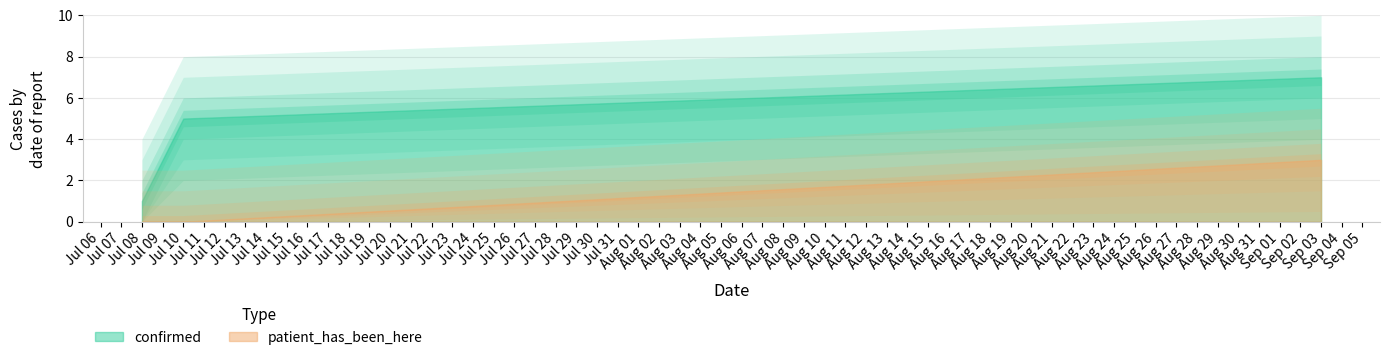

Is the value of confirmed at 3 greater than the value of patient_has_been_here at 6?

No